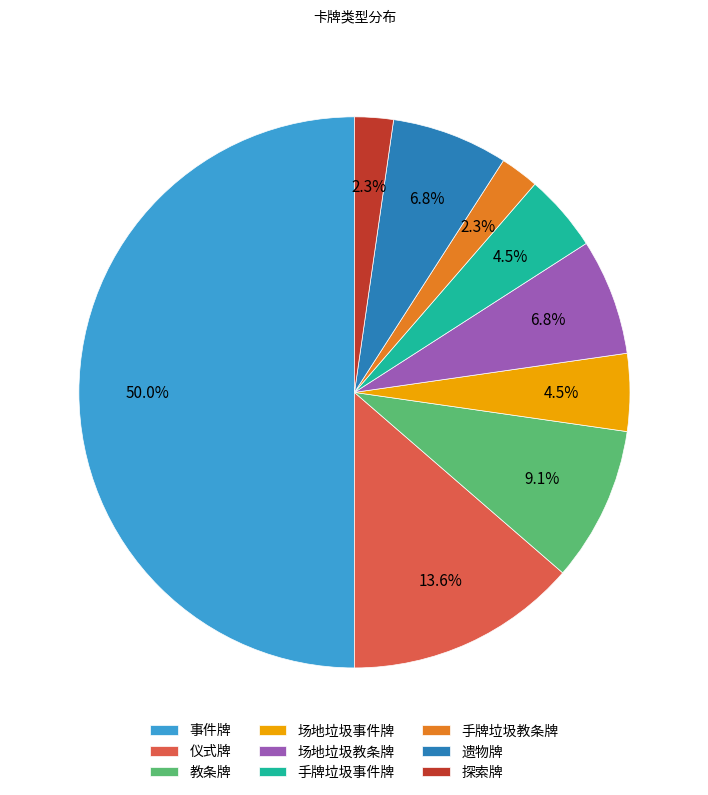

Approximately how many times larger is the value at 遗物牌 compared to 仪式牌?

0.5